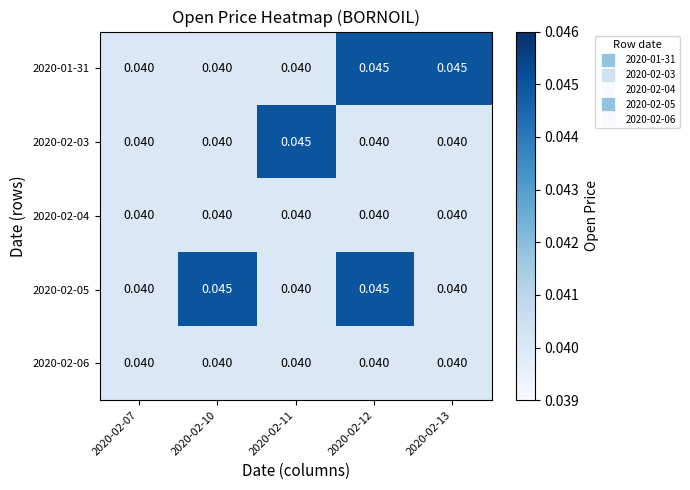

What is the total value across all series at 2020-02-07?

0.2